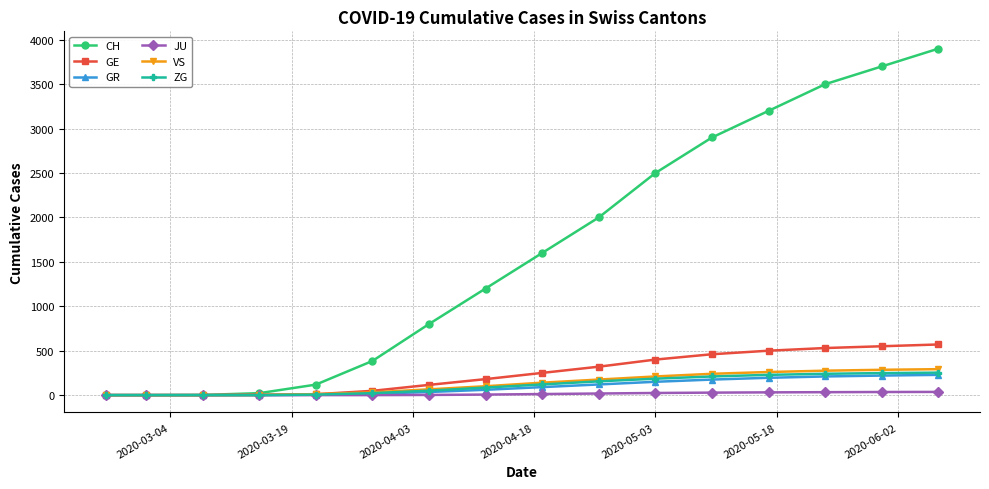

At how many categories does at least one series exceed 2810?

5